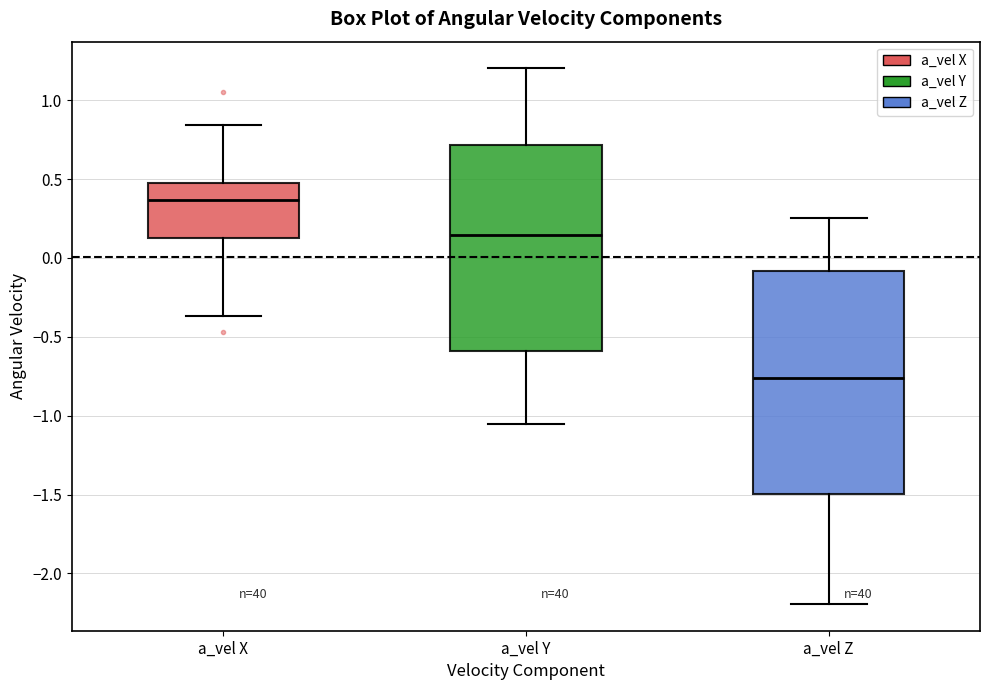

Which box has the highest median line?

a_vel X